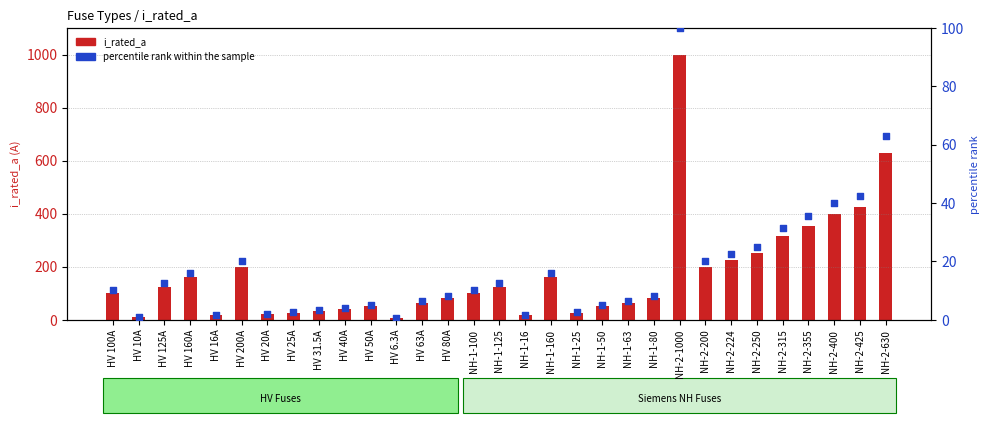

Is the value of i_rated_a at HV 50A greater than the value of percentile rank within the sample at HV 6.3A?

Yes